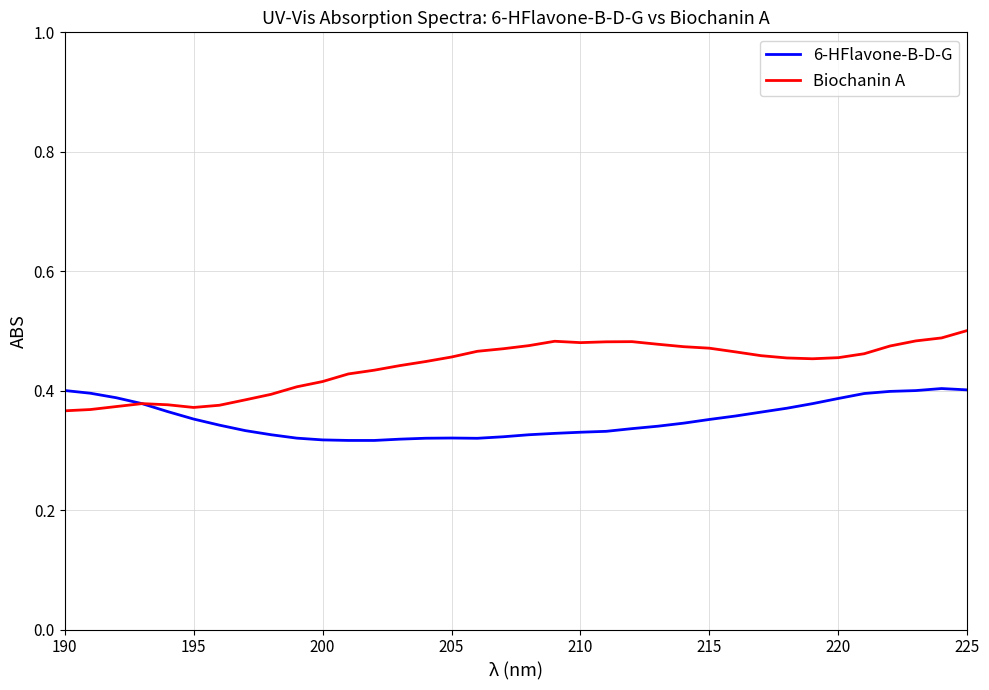

Which series has the widest spread of values?

Biochanin A